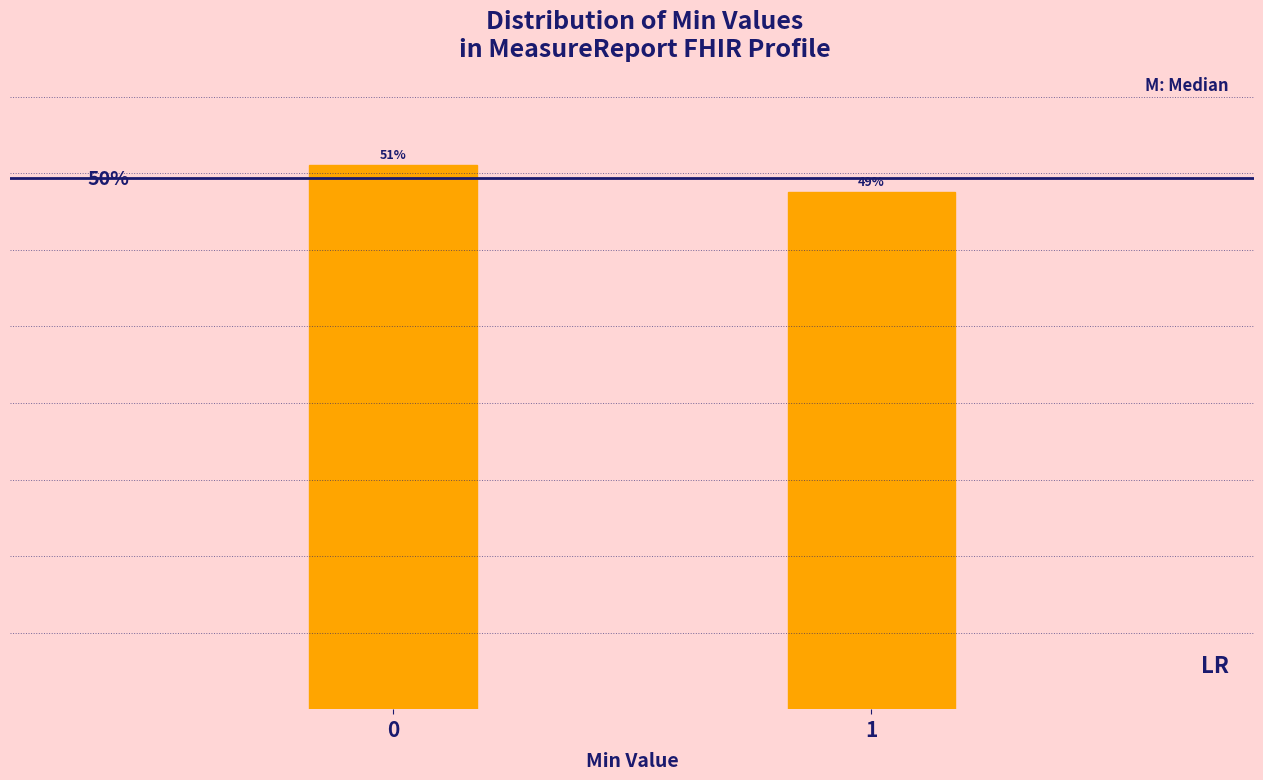

Are the bars horizontal?

No